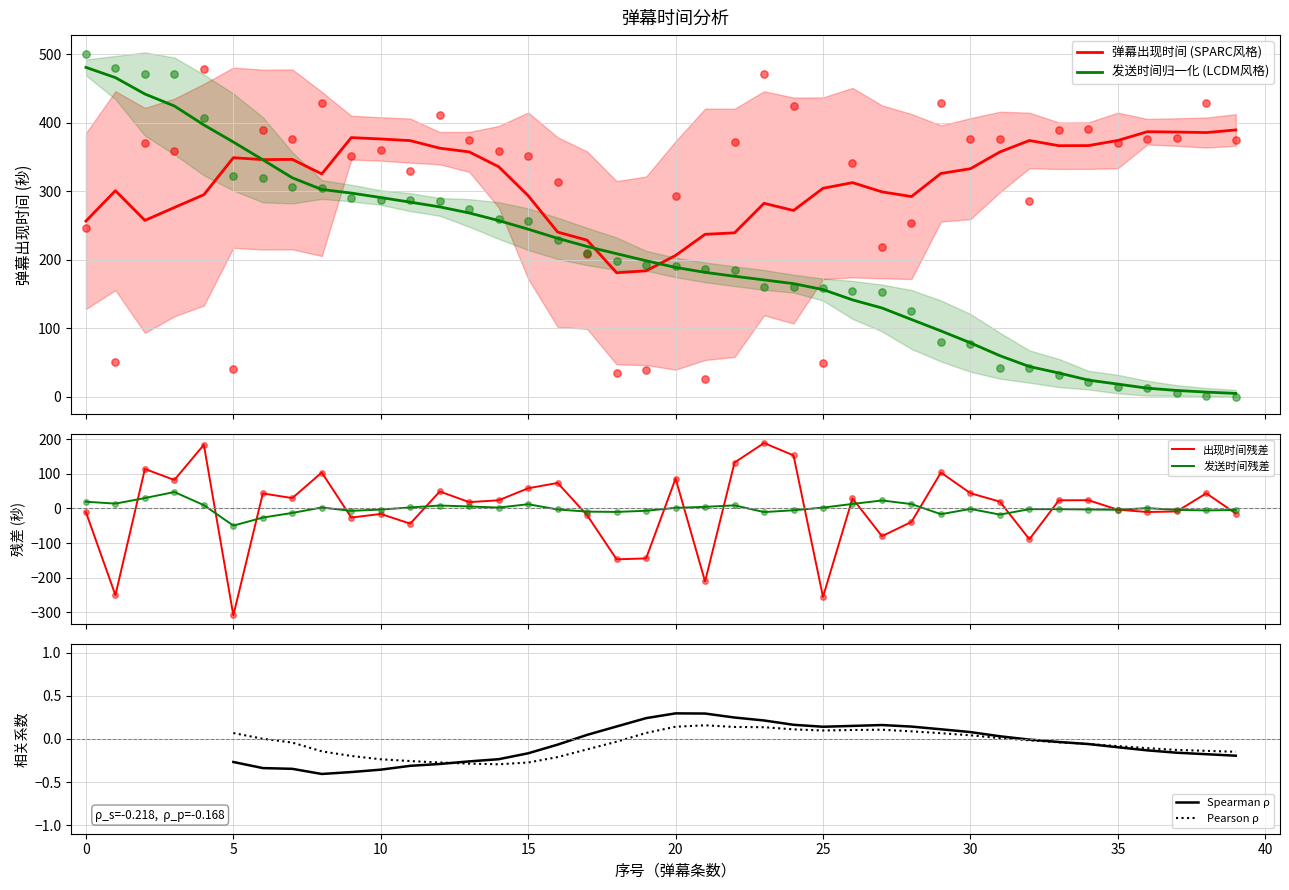

Which series reaches the maximum Y coordinate?

发送时间(归一化)